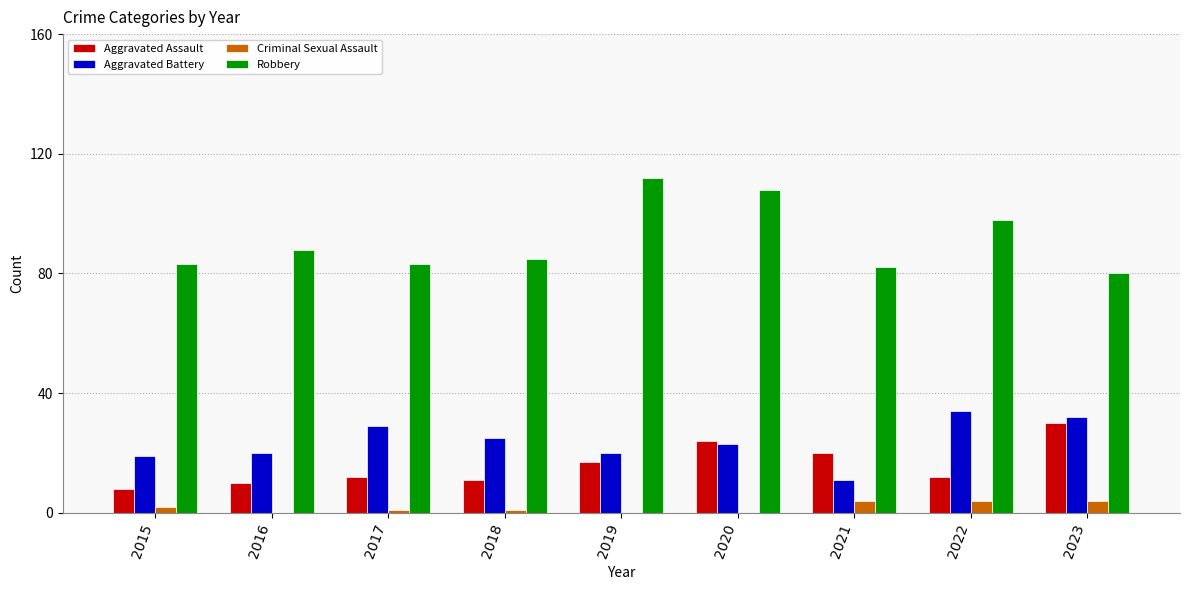

Is the value of Aggravated Battery at 2016 greater than the value of Robbery at 2015?

No